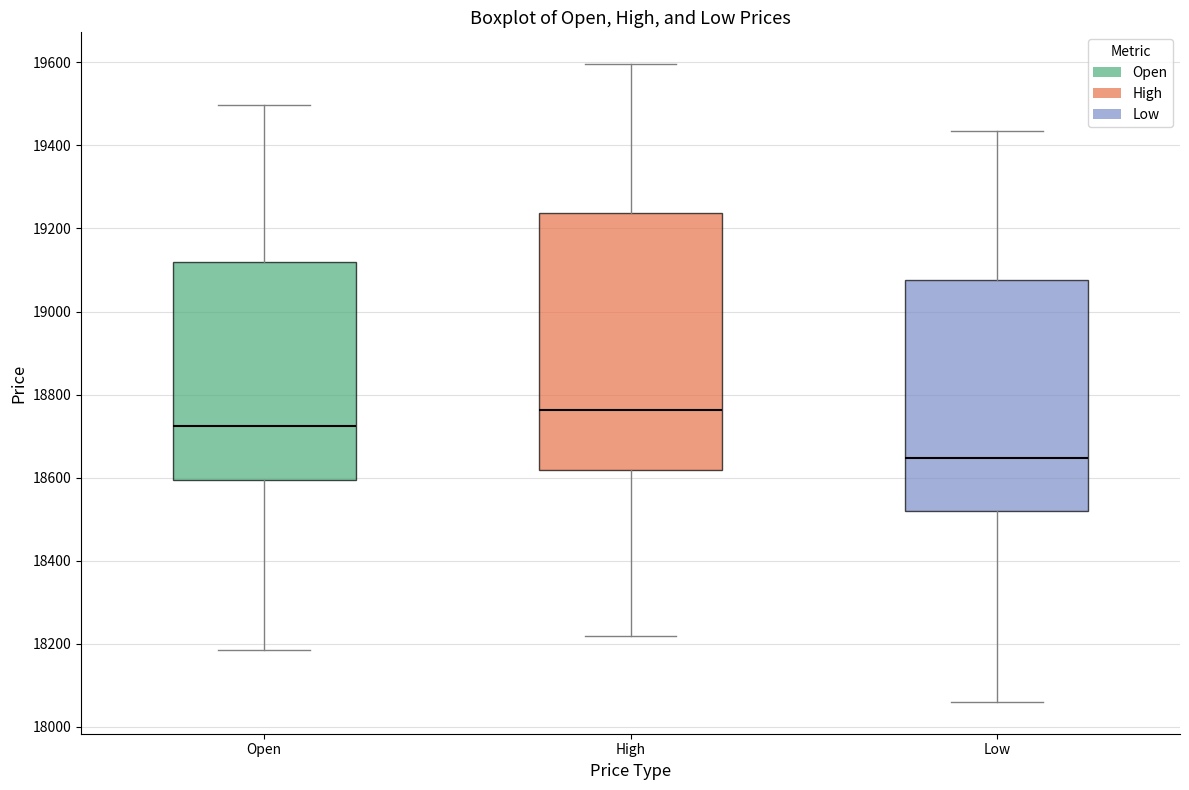

Which box's median line is the highest?

High